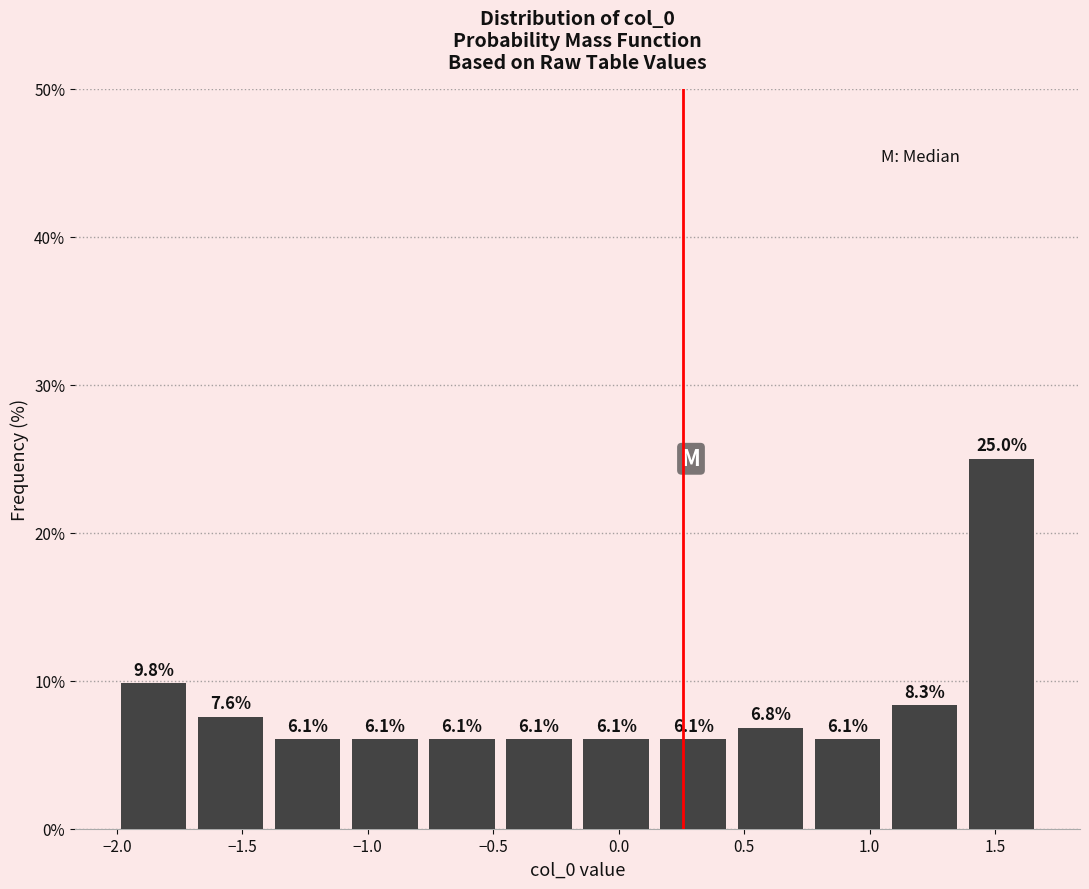

How tall is the bar that spans -0.80 to -0.45 on the x-axis? The bar edges are not printed on the chart, so give them approximately, as read against the axis.

6.1